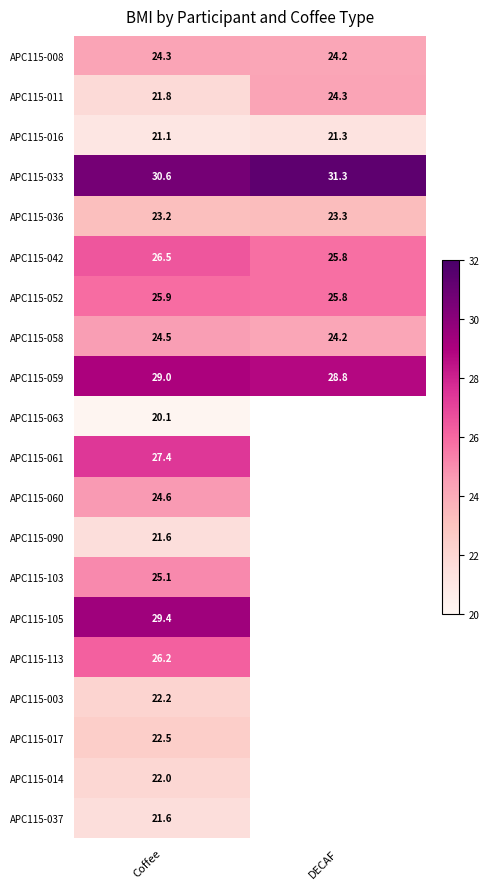

Is the value of APC115-103 at Coffee greater than the value of APC115-011 at Coffee?

Yes